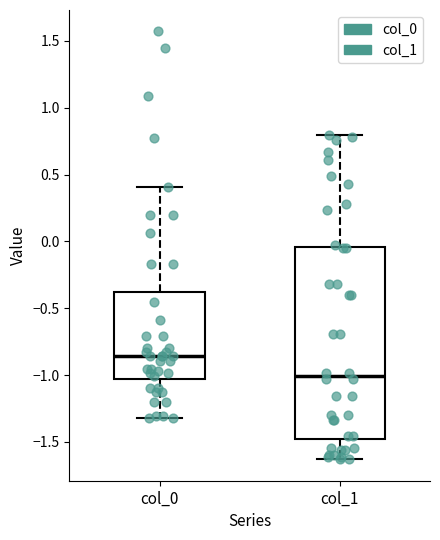

Reading left to right, transcribe this box plot: for each box, give where its median line is, the range the box spans, and where its two whiskers end, as read against the y-axis. The values are not printed on the chart, so give them approximately, as read against the axis.

col_0: median -0.85, box -1.05 to -0.40, whiskers -1.30 to 0.40
col_1: median -1.00, box -1.50 to -0.05, whiskers -1.65 to 0.80